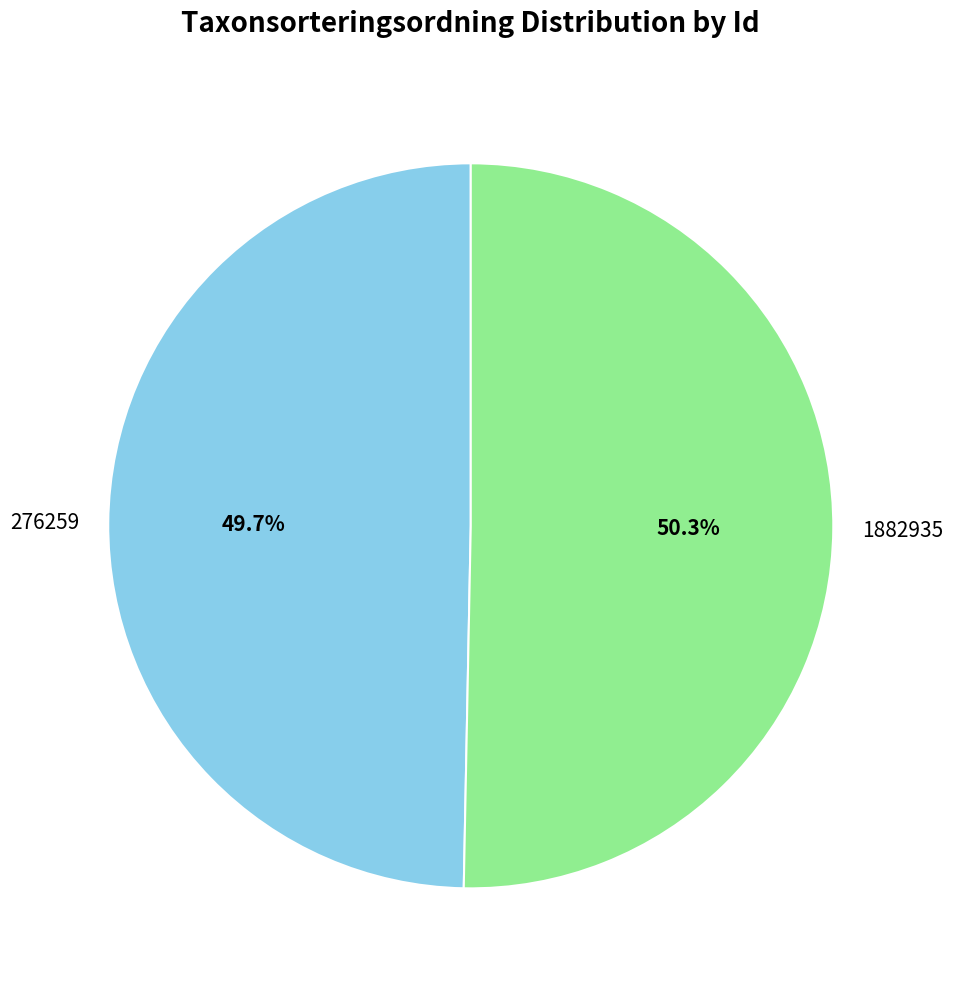

To the nearest percent, what is the difference between the 276259 and 1882935 slice percentages?

1%